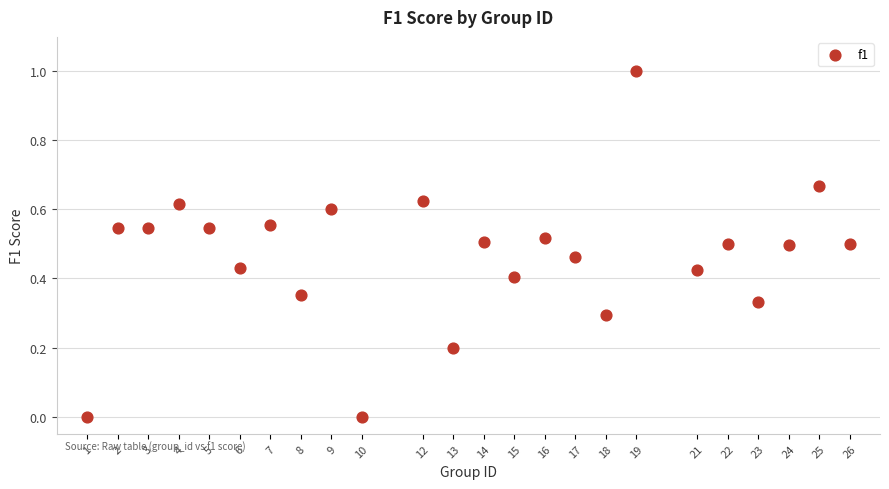

What is the range of X values (max minus min)?

25.0